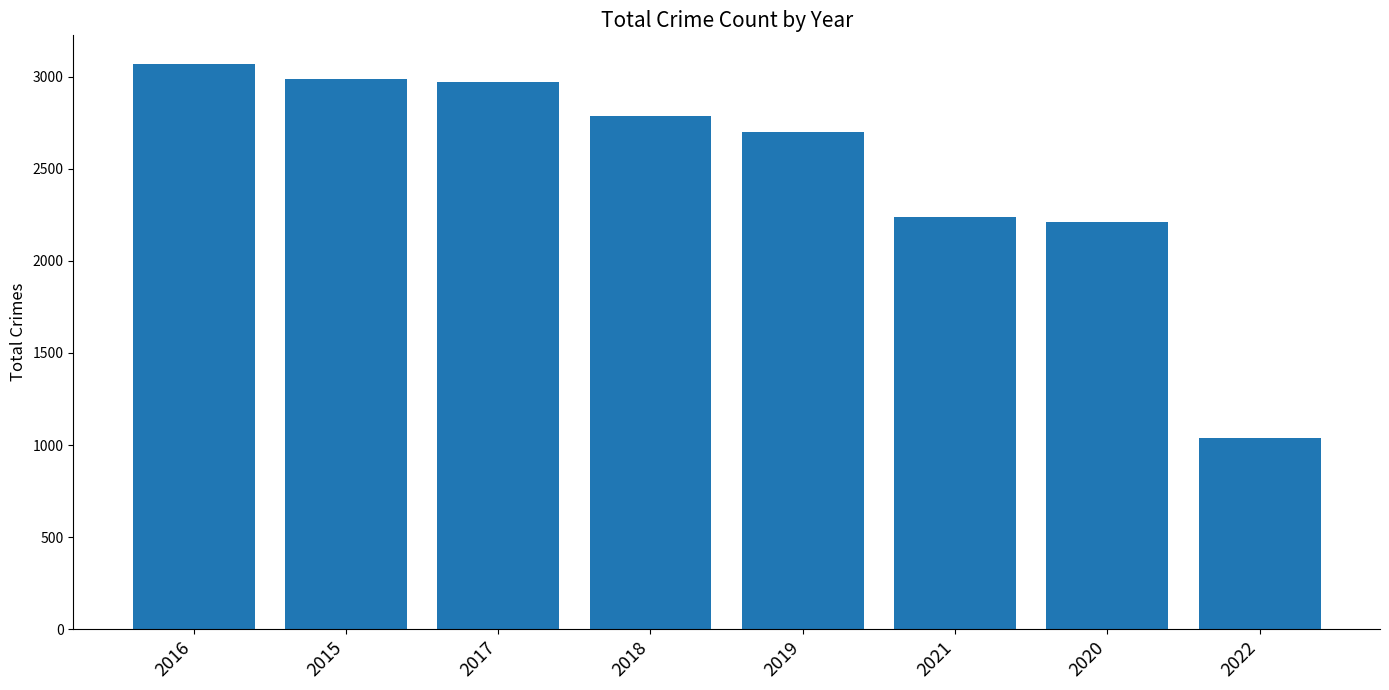

Read the value at 2015, to the nearest 10.

2990